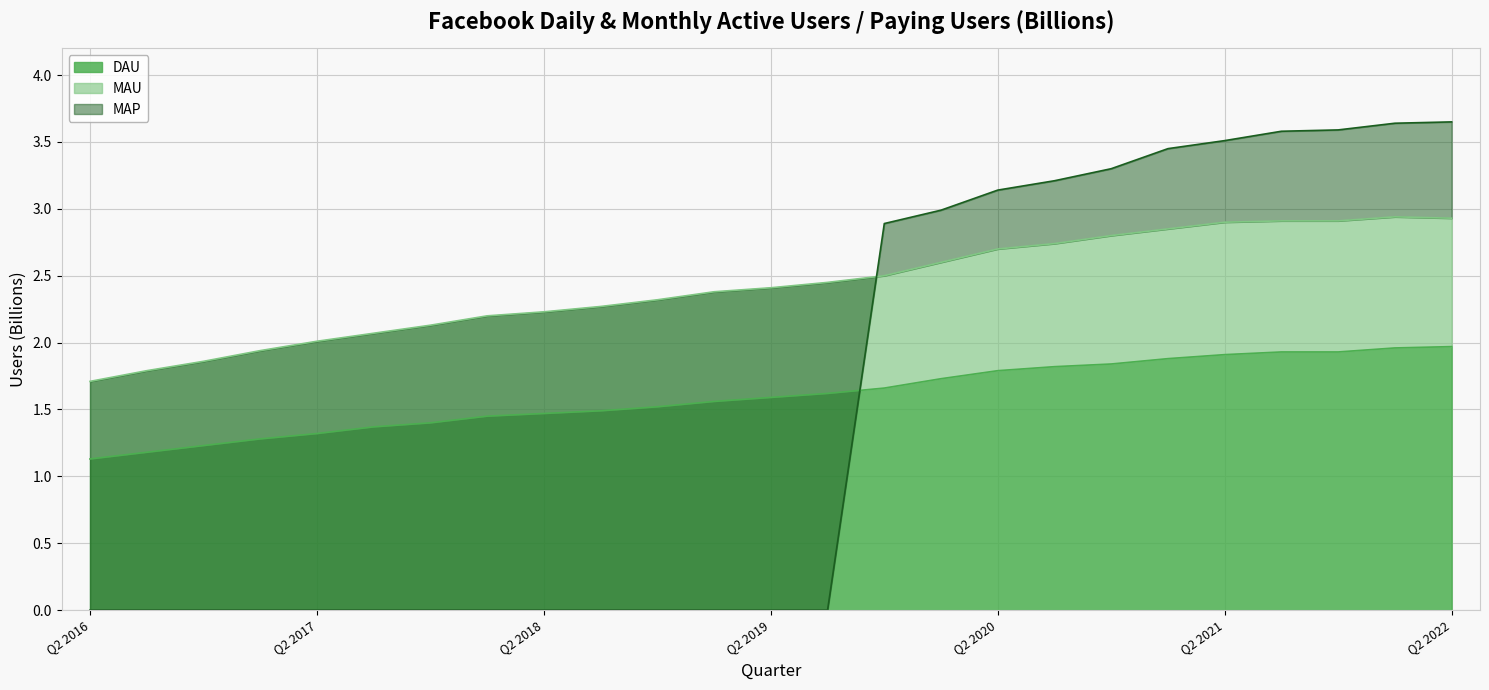

What is the maximum value for DAU?

2.0